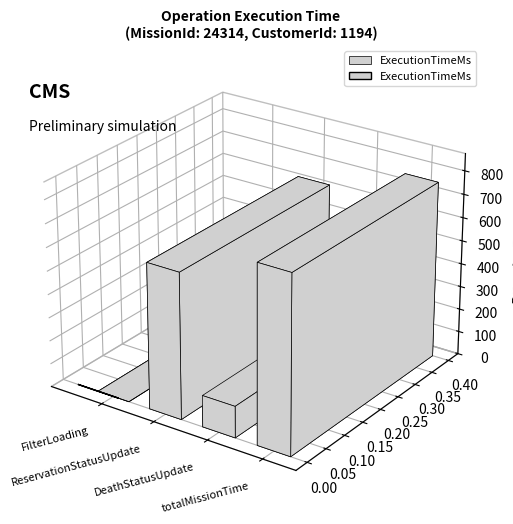

The chart shows a value of 759 at totalMissionTime. True or false?

True